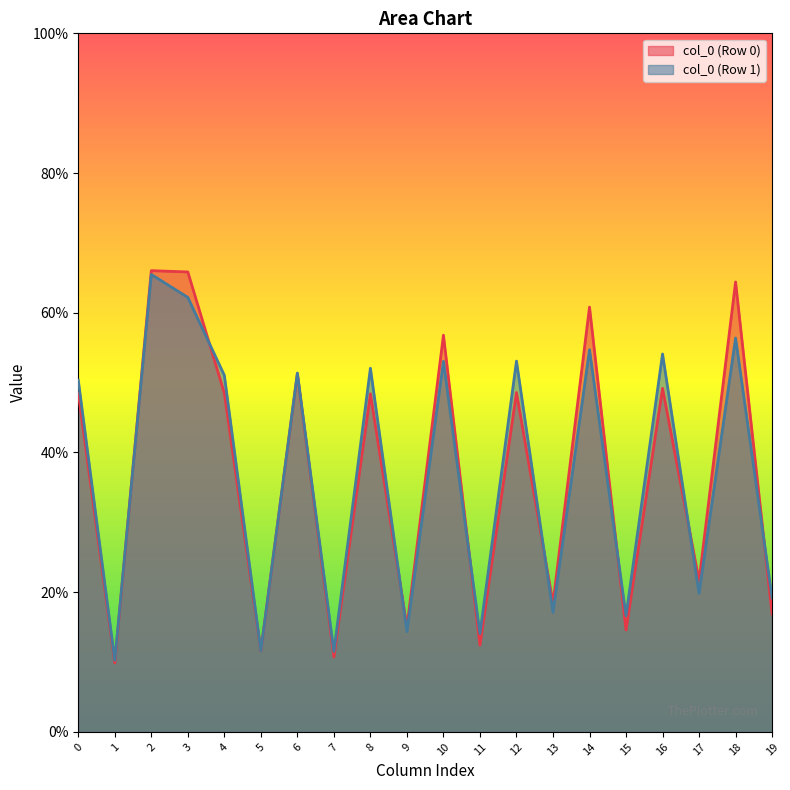

What are all the series names shown in the legend?

col_0 (Row 0), col_0 (Row 1)